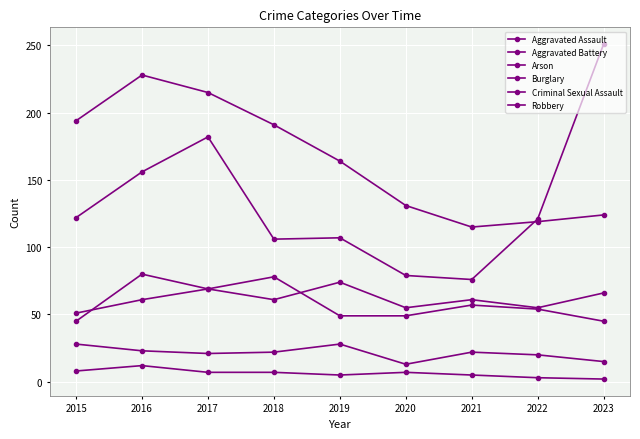

True or false: Robbery and Aggravated Assault intersect in this chart.

False